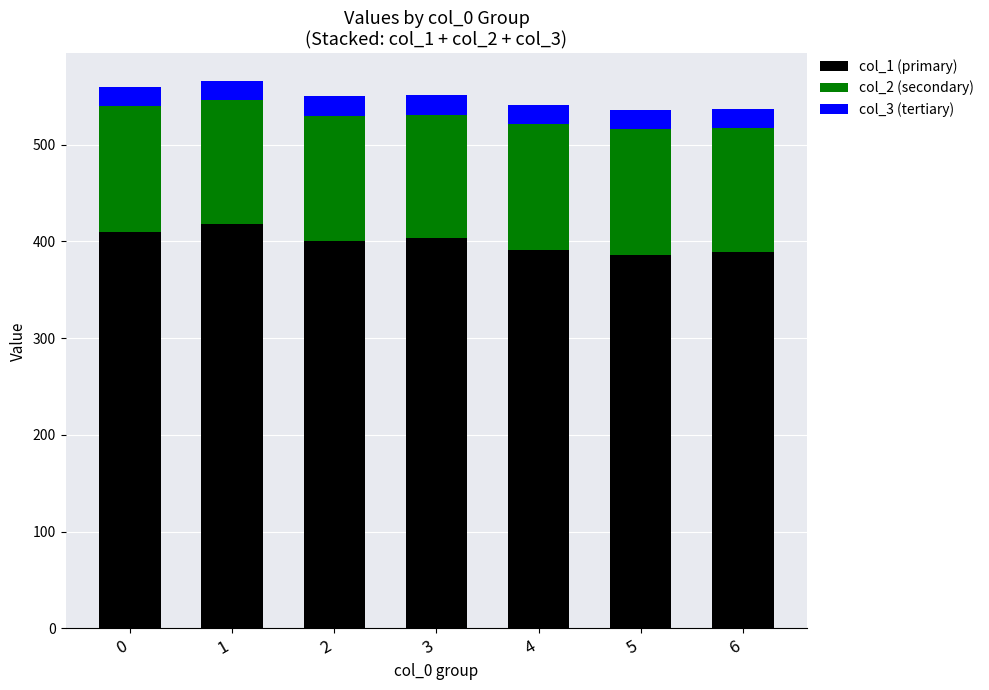

What is the lowest value of the col_1 (primary) series?

386